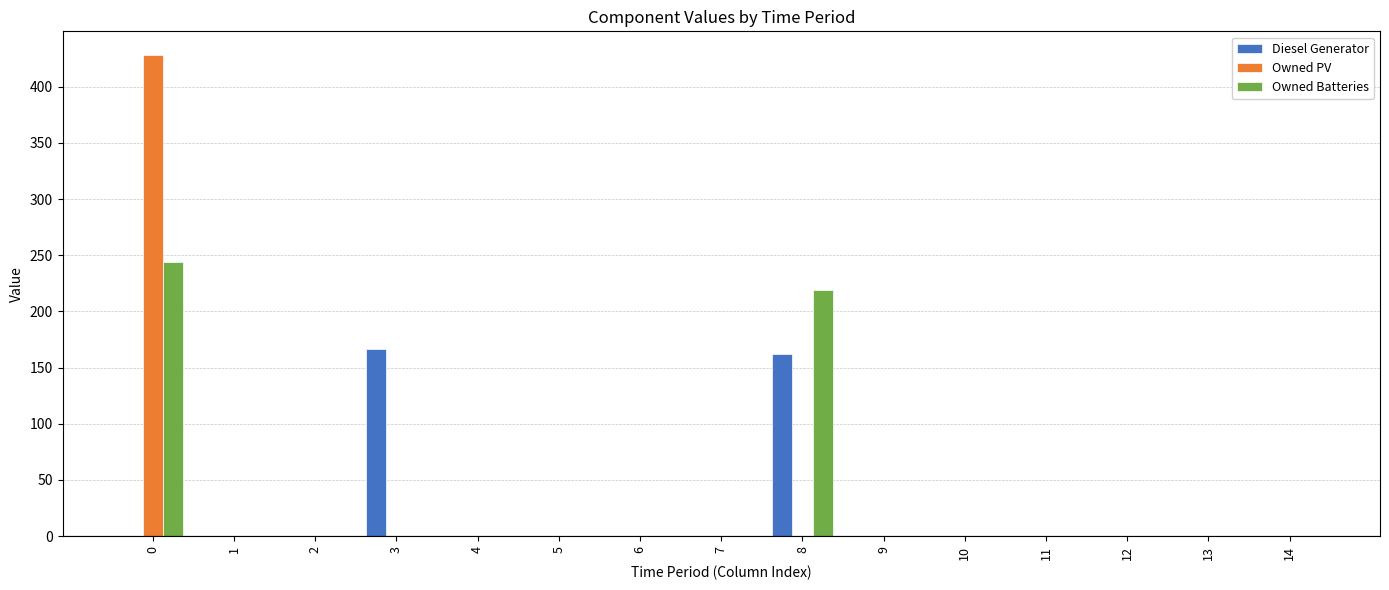

What is the greatest value displayed?

428